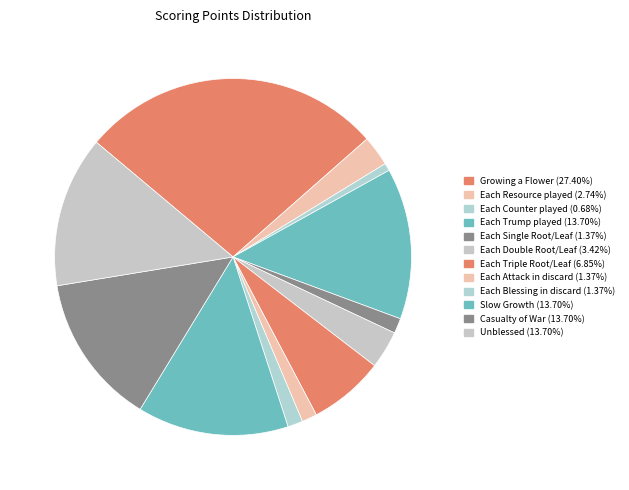

How many slices are in this pie chart?

12